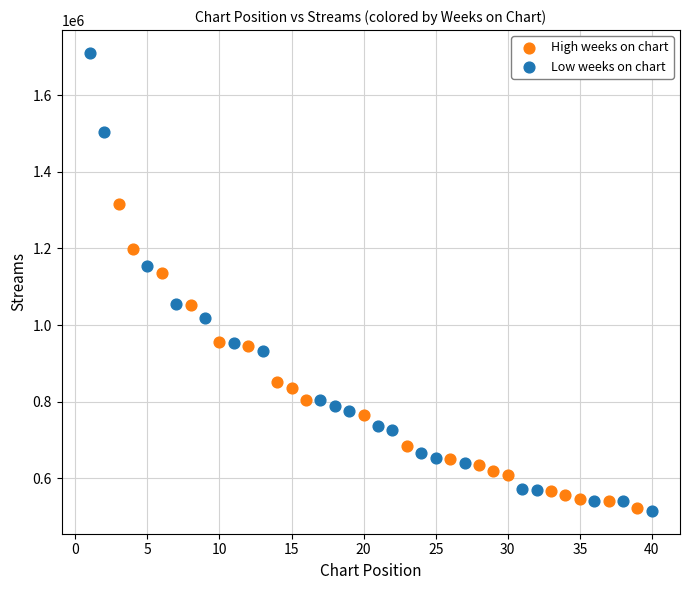

Which series has the widest spread of Y values?

Low weeks on chart